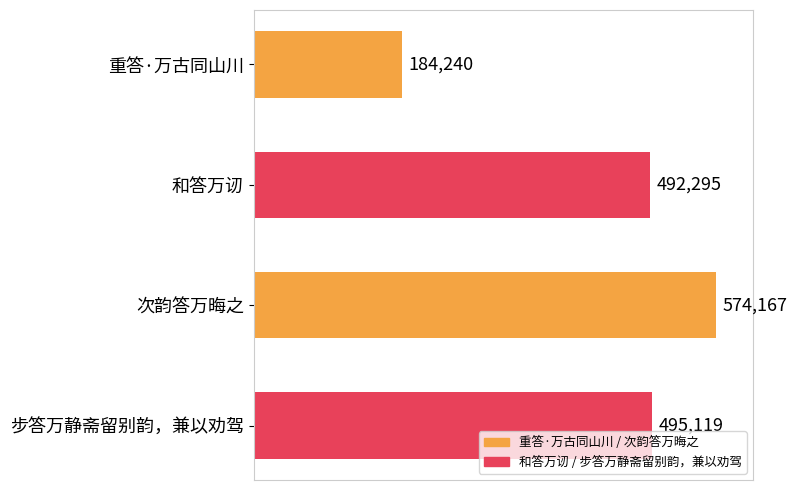

What is the ratio of the value at 次韵答万晦之 to the value at 和答万讱?

1.2